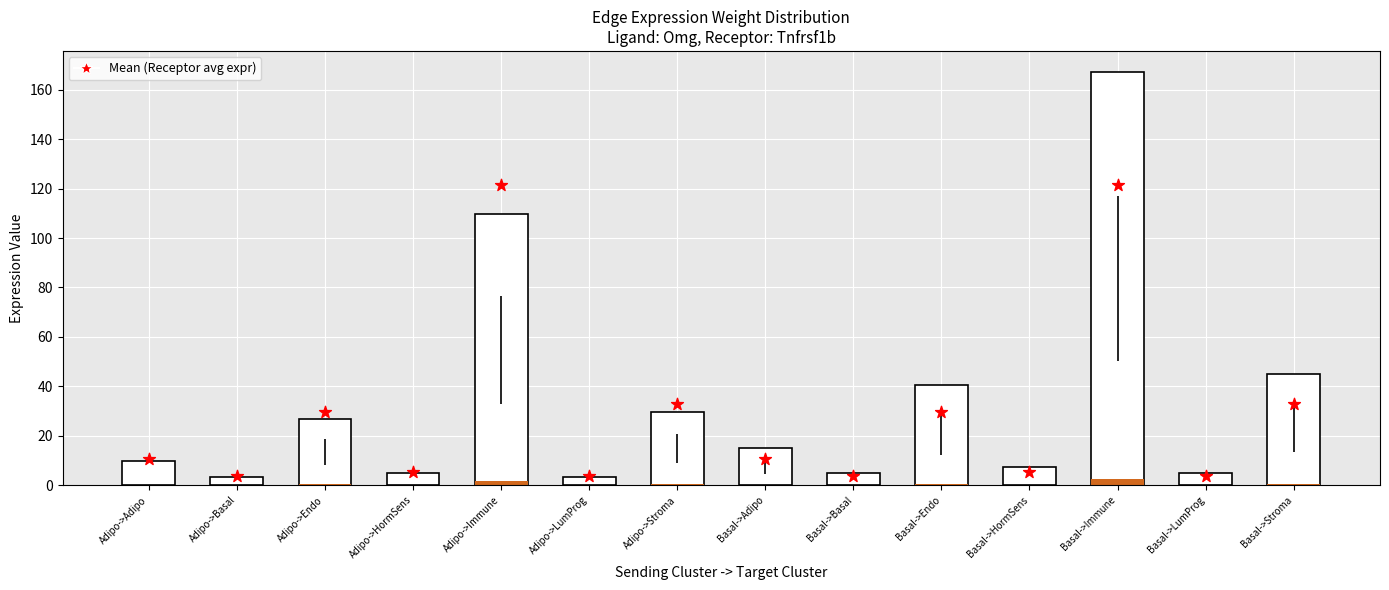

Approximately how many times larger is the value at Adipo->Immune compared to Basal->Basal?

33.0